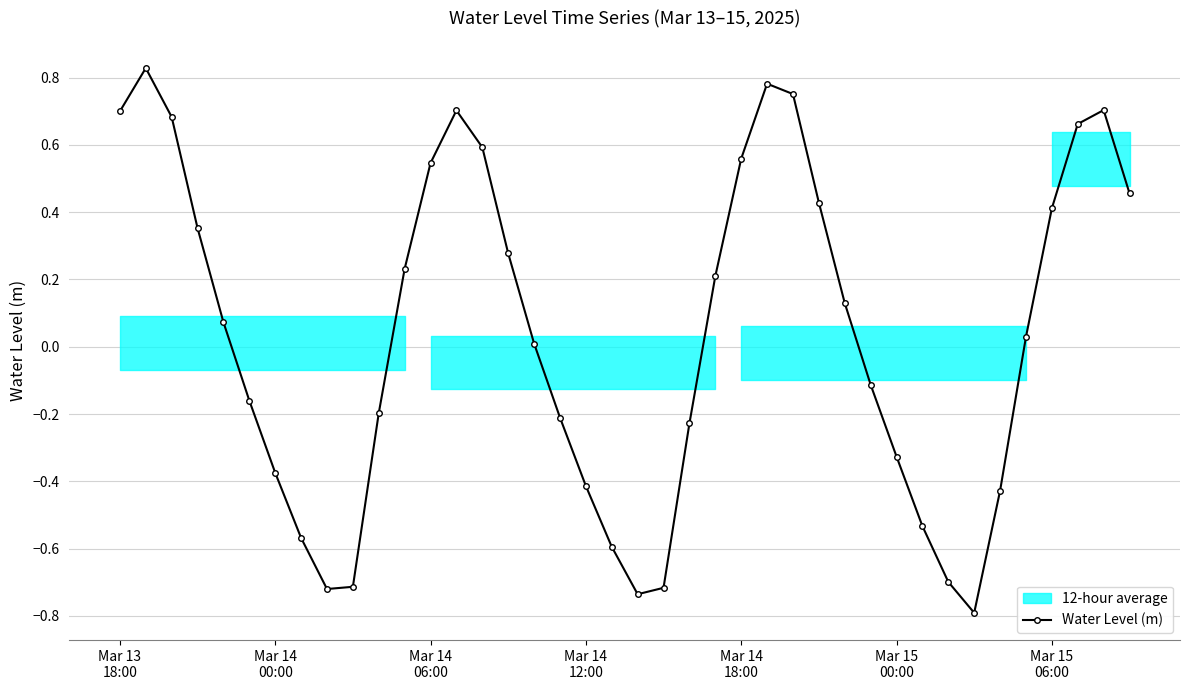

How many interior local valleys does the Water Level (m) series have?

3